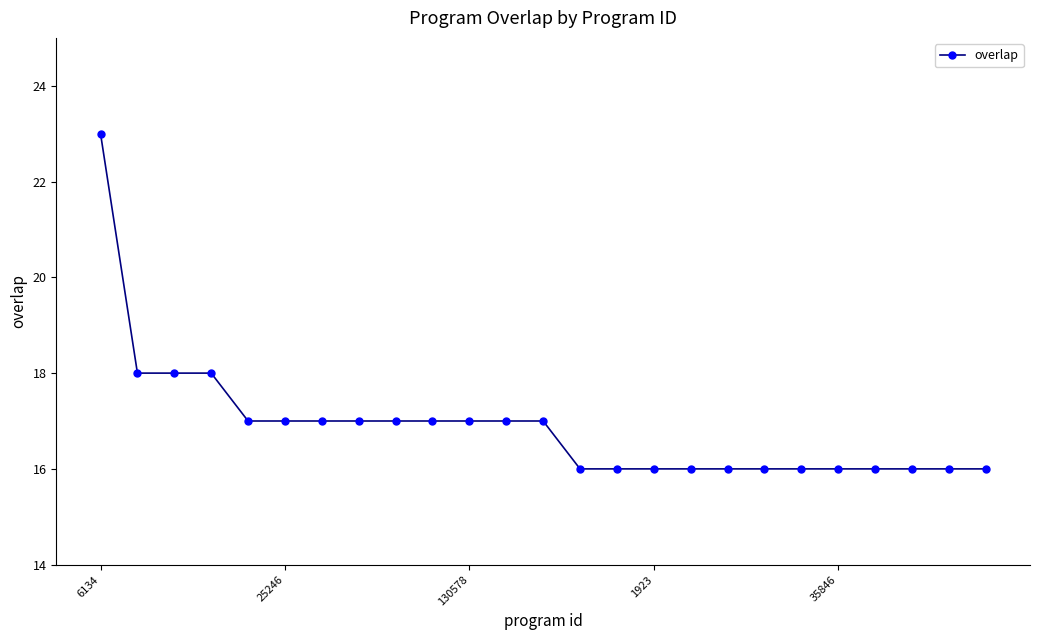

What is the value of the 2nd point from the left?

18